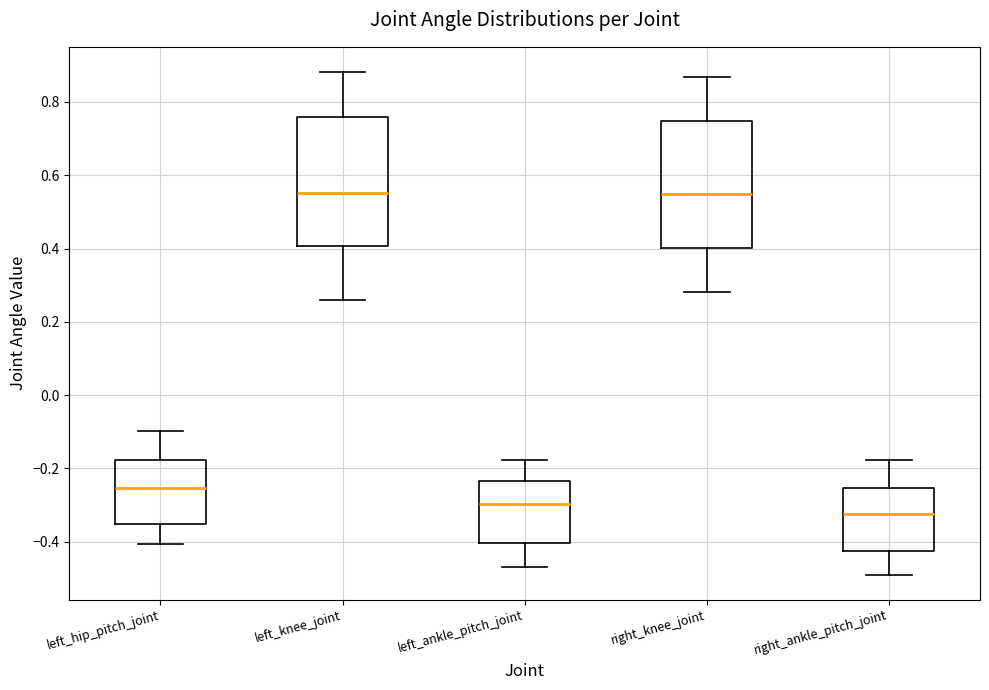

Reading left to right, read every box against the y-axis: the position of its median line, the range the box covers, and the ends of its whiskers. The values are not printed on the chart, so give them approximately, as read against the axis.

left_hip_pitch_joint: median -0.26, box -0.36 to -0.18, whiskers -0.40 to -0.10
left_knee_joint: median 0.56, box 0.40 to 0.76, whiskers 0.26 to 0.88
left_ankle_pitch_joint: median -0.30, box -0.40 to -0.24, whiskers -0.46 to -0.18
right_knee_joint: median 0.54, box 0.40 to 0.74, whiskers 0.28 to 0.86
right_ankle_pitch_joint: median -0.32, box -0.42 to -0.26, whiskers -0.48 to -0.18